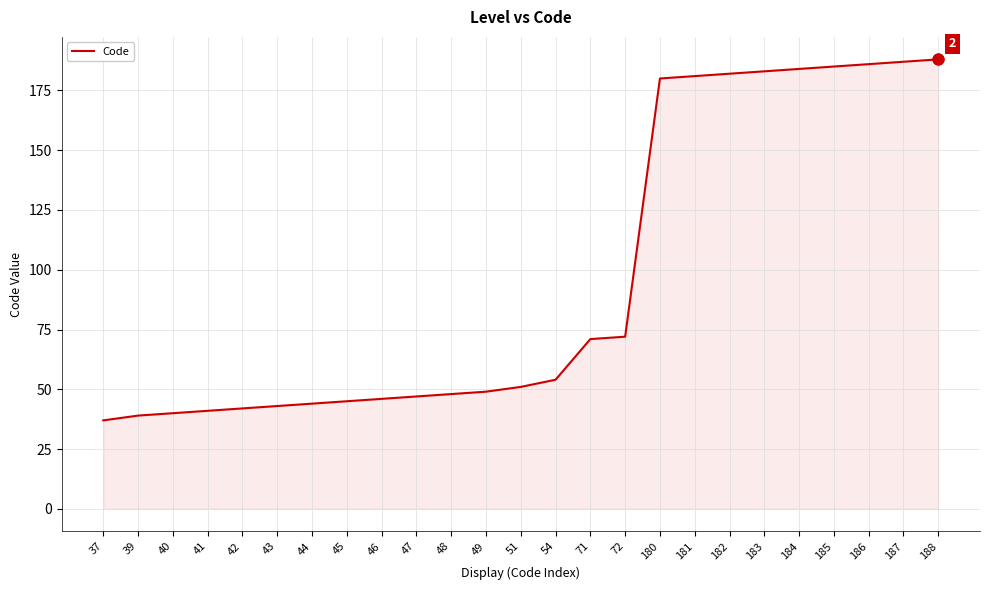

What is the change in value from 41 to 183?

+142